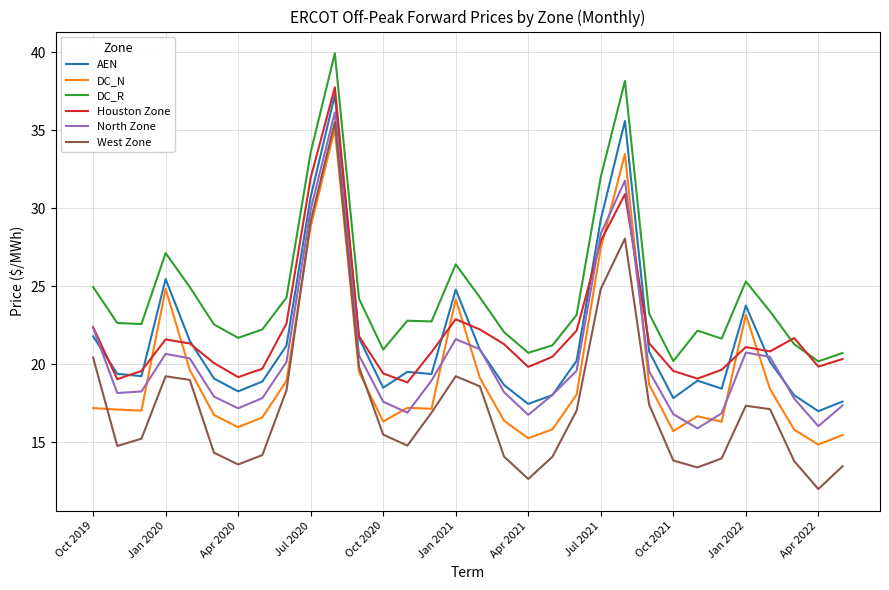

Which series has the largest range (max minus min)?

West Zone